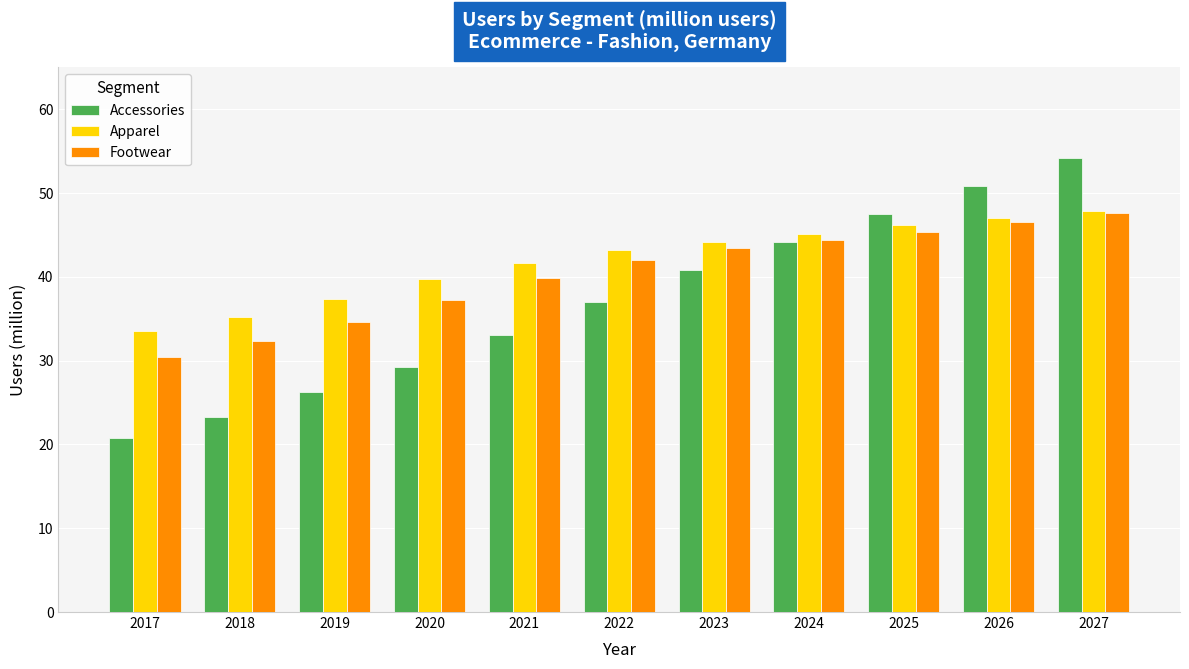

Reading right to left, transcribe all the data shown in this chart.

Accessories: 54.2	50.8	47.5	44.1	40.8	36.9	33.1	29.3	26.3	23.3	20.7
Apparel: 47.8	47.1	46.1	45.2	44.2	43.2	41.7	39.7	37.4	35.3	33.5
Footwear: 47.6	46.6	45.4	44.4	43.5	42.1	39.8	37.2	34.7	32.4	30.4